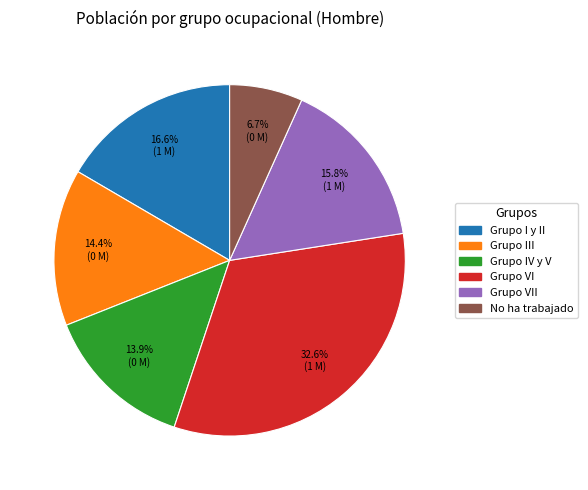

Is there any slice that represents more than half of the pie?

No